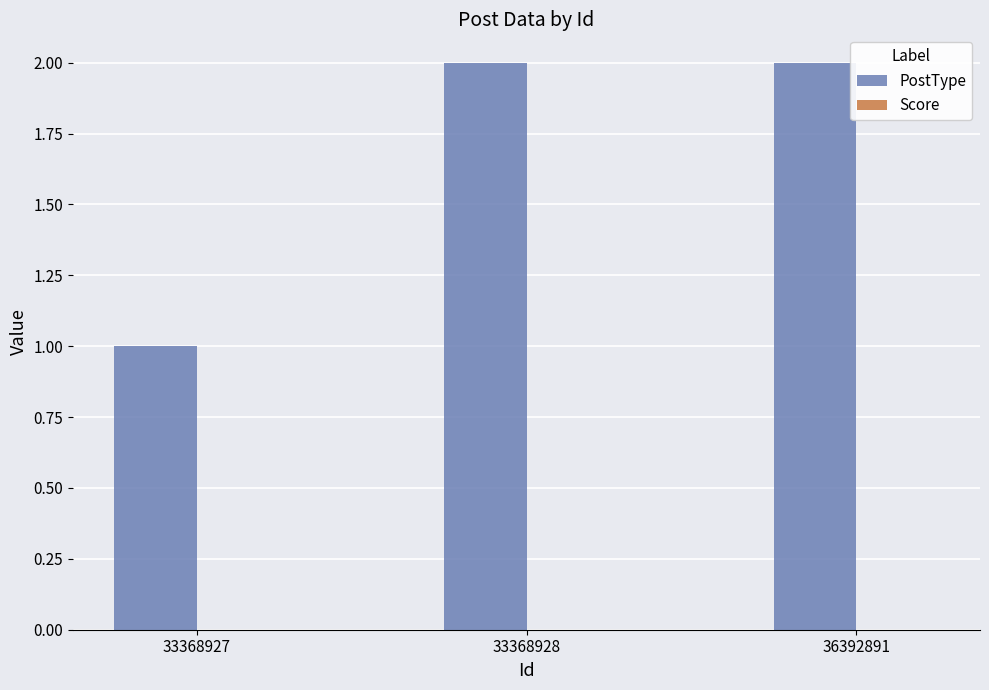

What is the greatest value displayed?

2